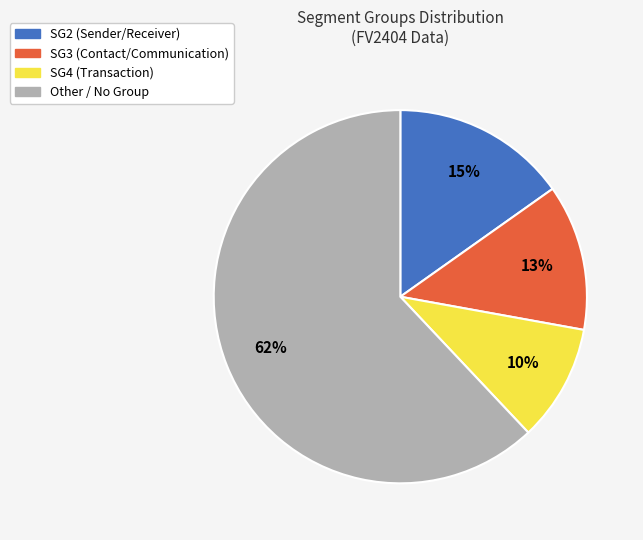

Is it true that SG3 is 2% of the pie?

False